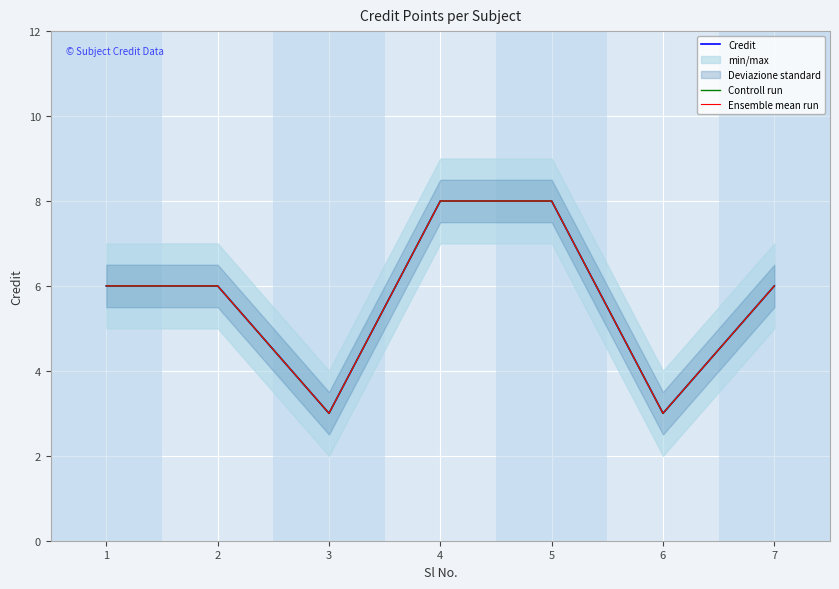

How many data points in Ensemble mean run are above 6?

2